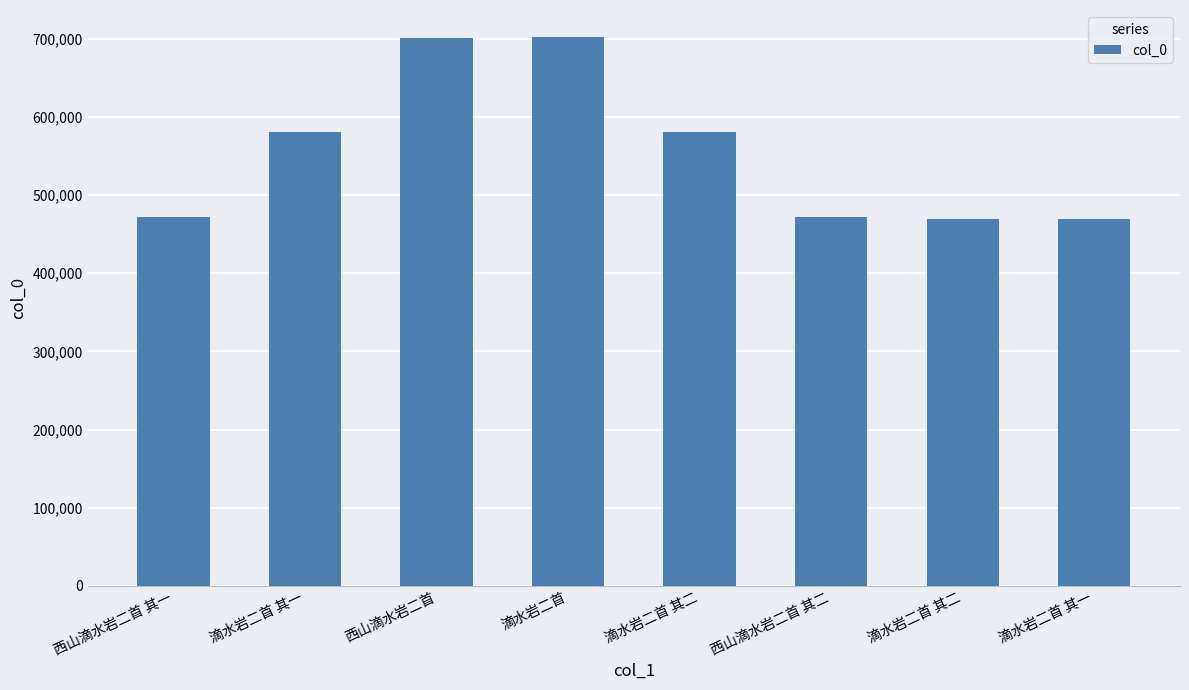

What is the sum of all values?

4449112